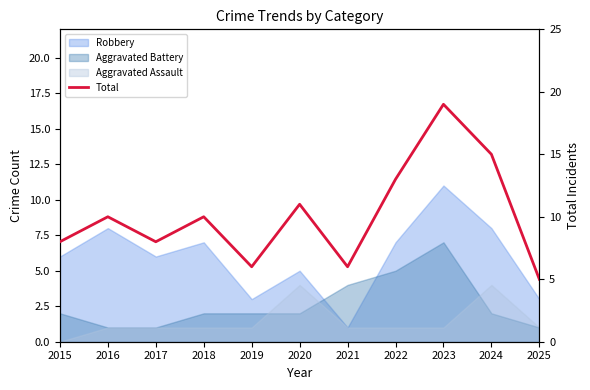

What is the change in value from 2023 to 2025?

-14